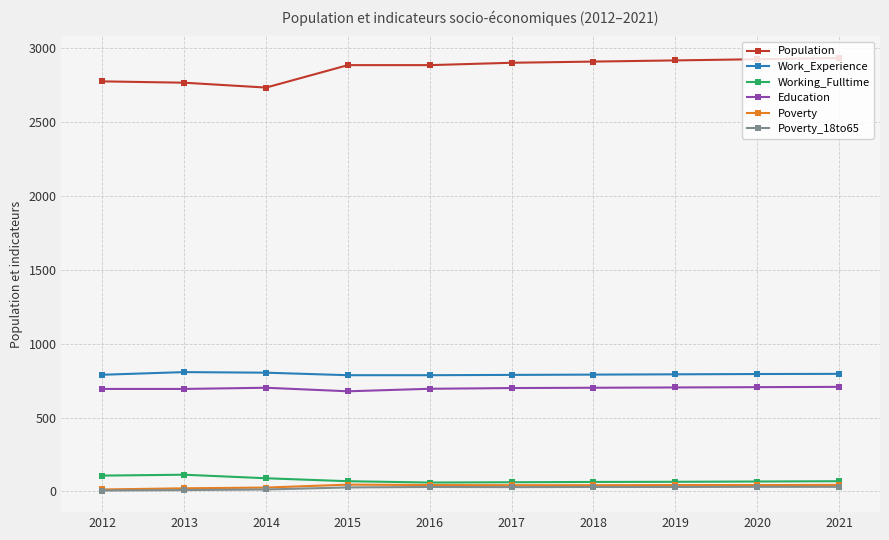

How many lines are shown in the chart?

6